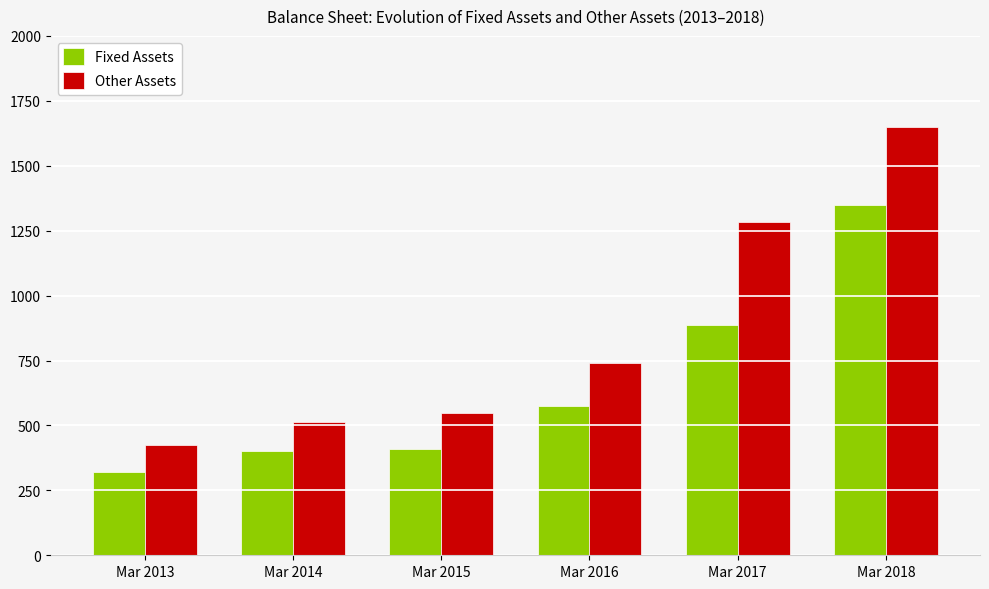

At which label does Other Assets reach its minimum?

Mar 2013